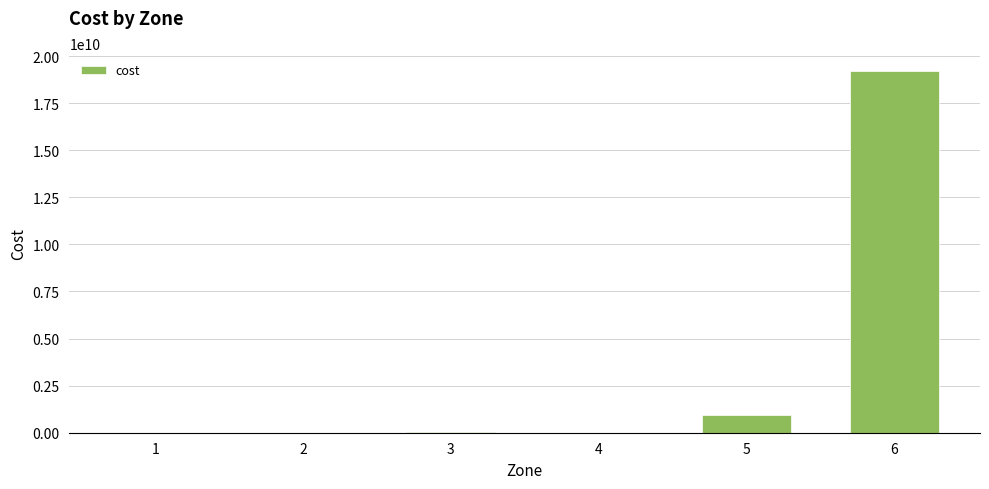

What is the greatest value displayed?

19200000000